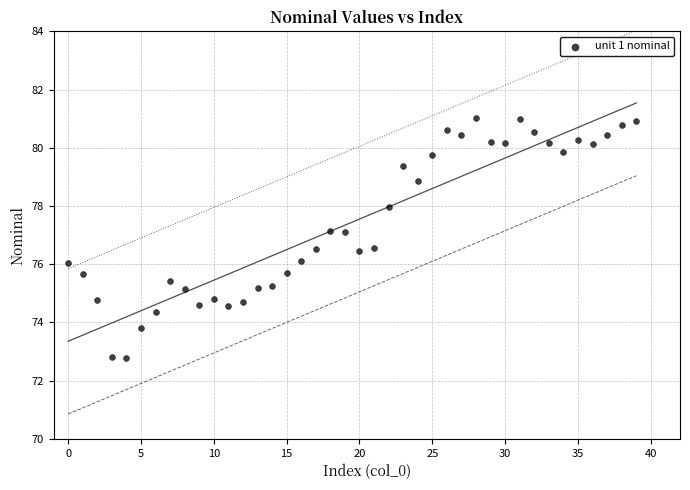

What is the range of Y values (max minus min)?

8.2